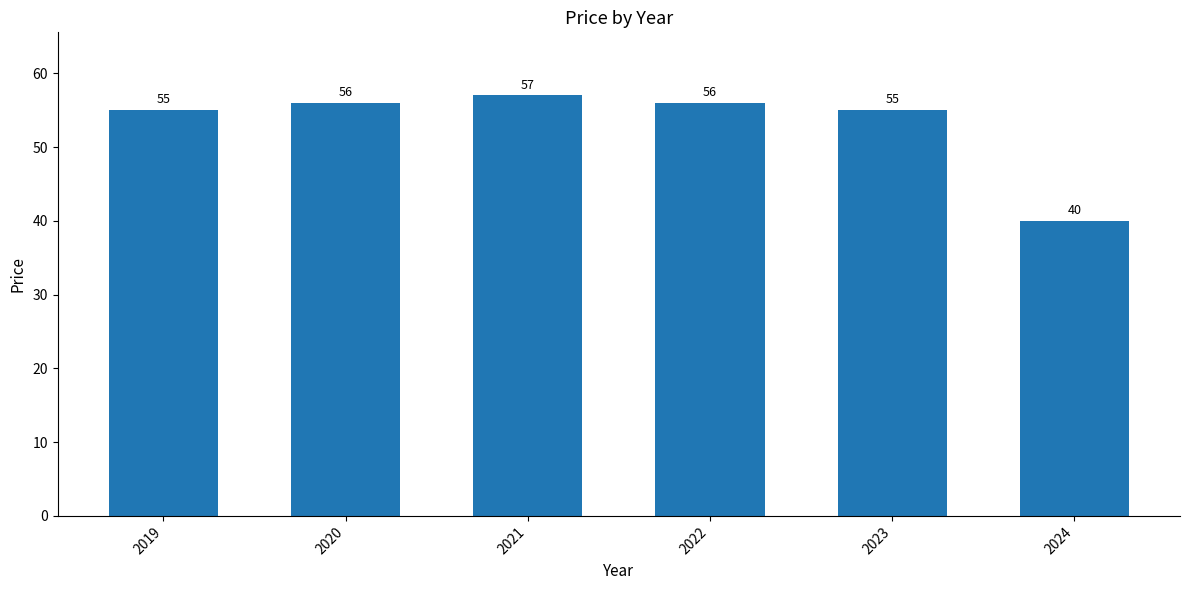

How many bars are there in total?

6